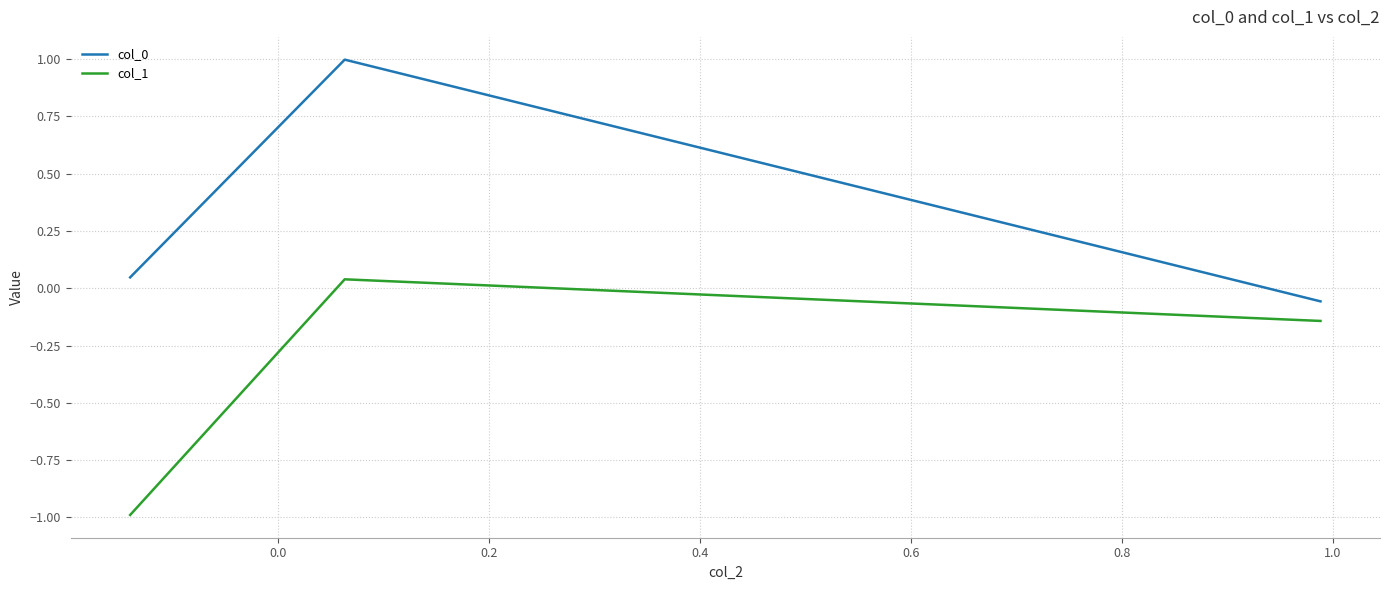

What is the highest value of the col_0 series?

1.0